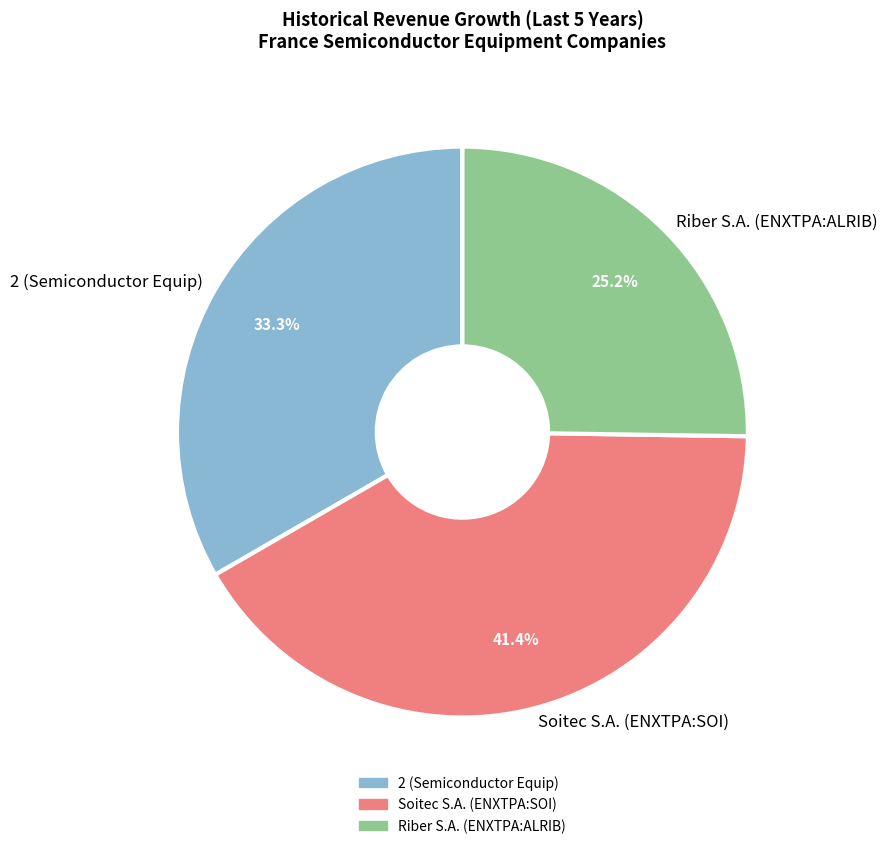

What percentage is the Riber S.A. (ENXTPA:ALRIB) slice, to the nearest percent?

25%